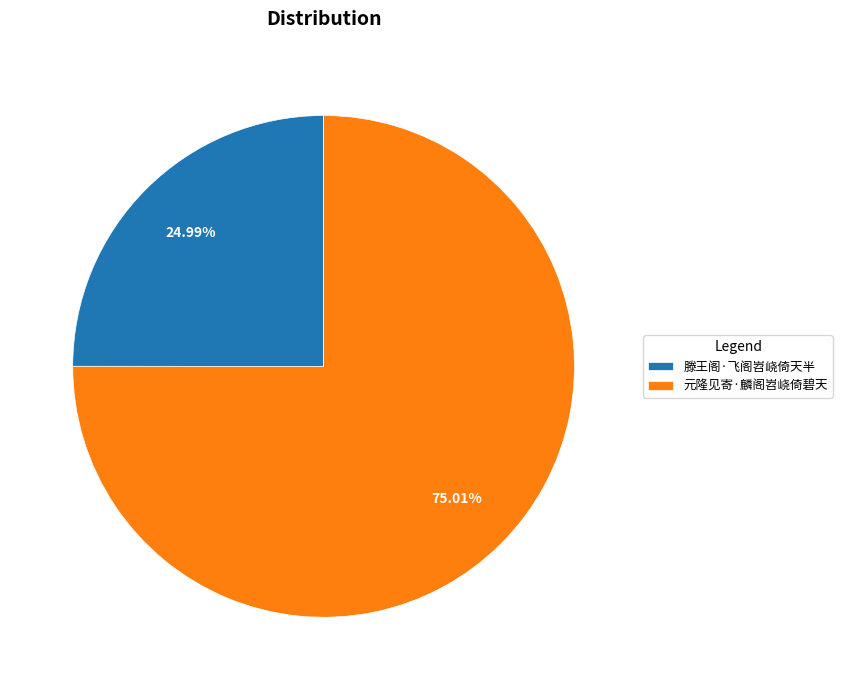

What is the smallest slice in the pie chart?

滕王阁·飞阁岧峣倚天半